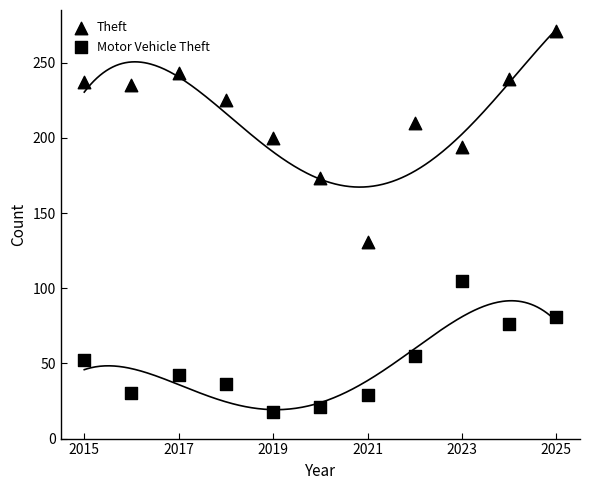

Count the number of points in this scatter plot.

22